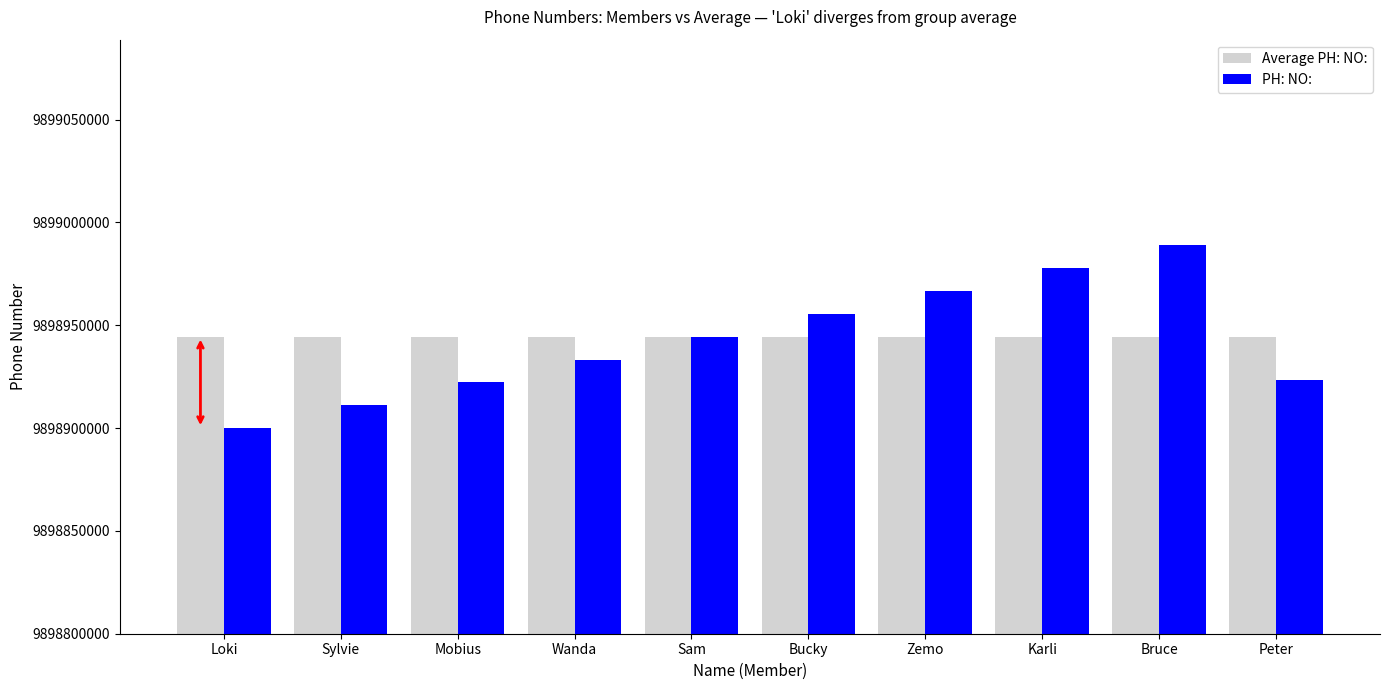

Read the PH: NO: value at Bruce.

9898988888